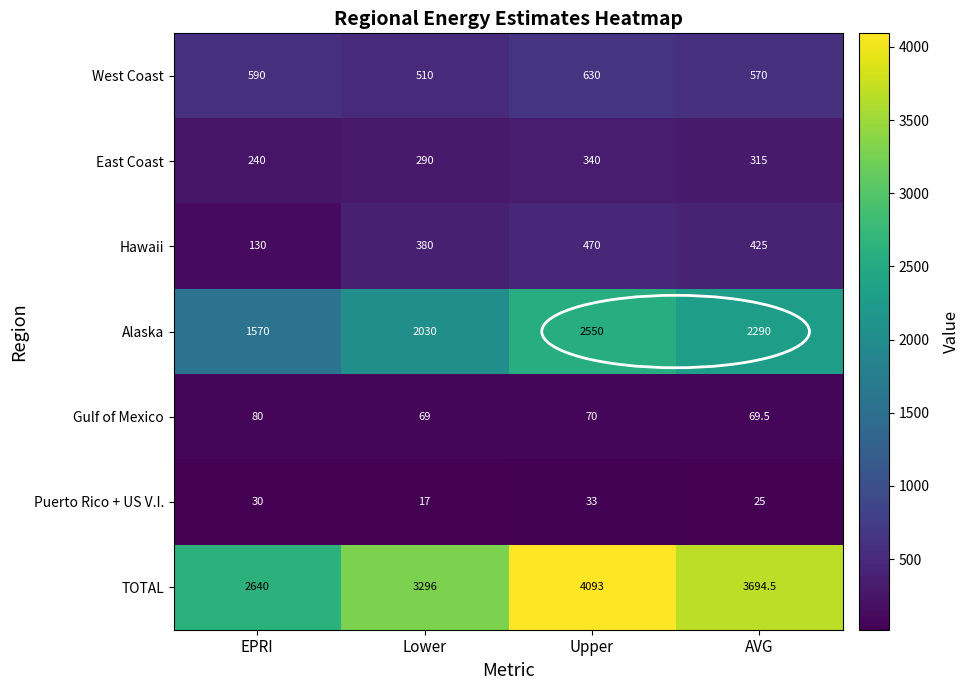

True or false: TOTAL has a value of 3296.0 at Lower.

True